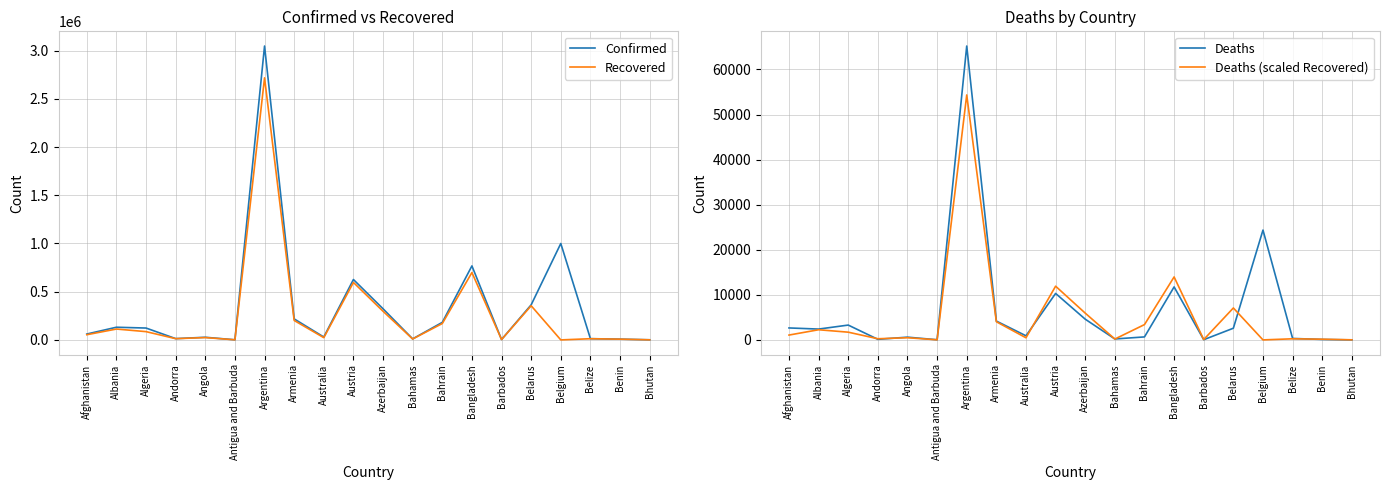

What position from the left is Bangladesh?

14